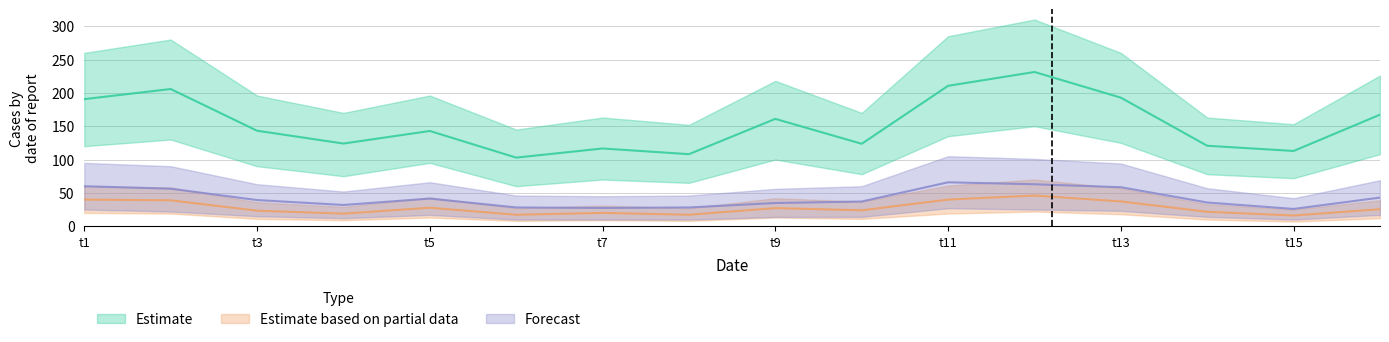

The Forecast series shows 34.8 at t9. True or false?

True